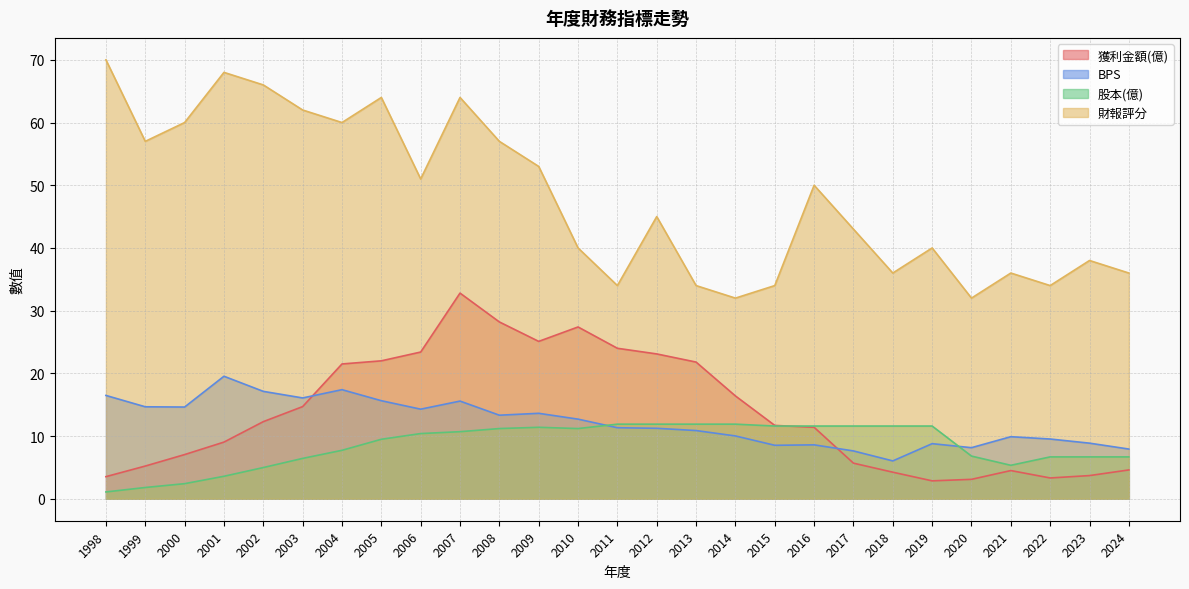

What is the average value of the 股本(億) series?

8.5